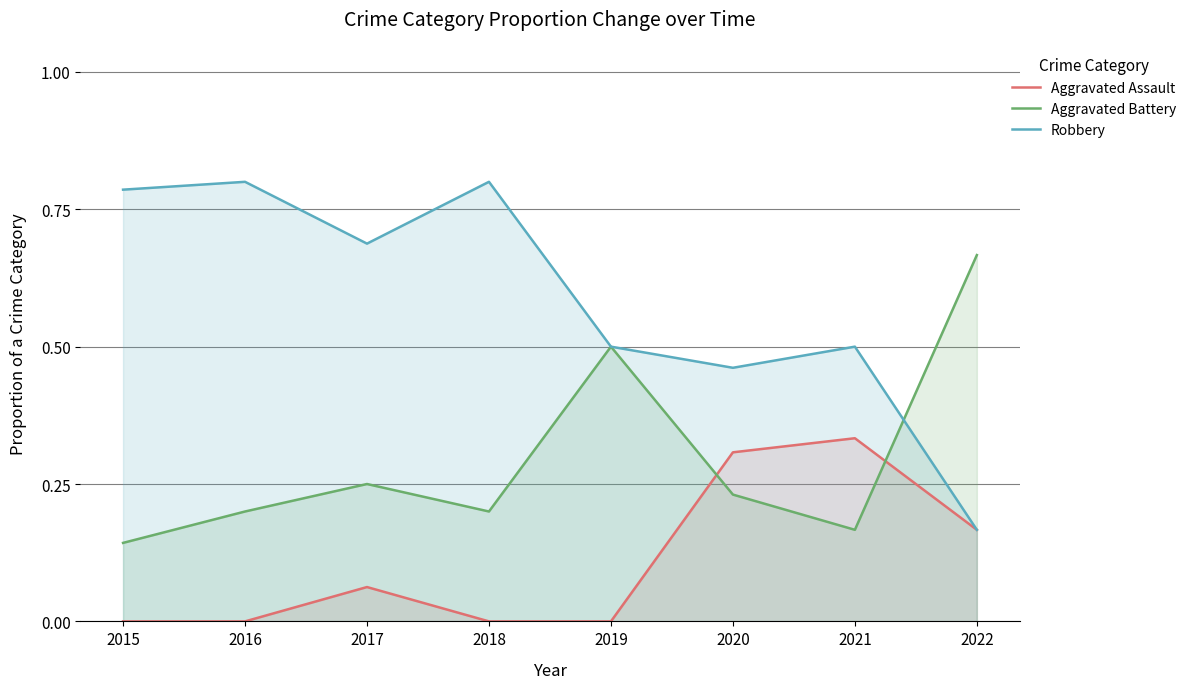

The Aggravated Battery series shows 0.2 at 2018. True or false?

True